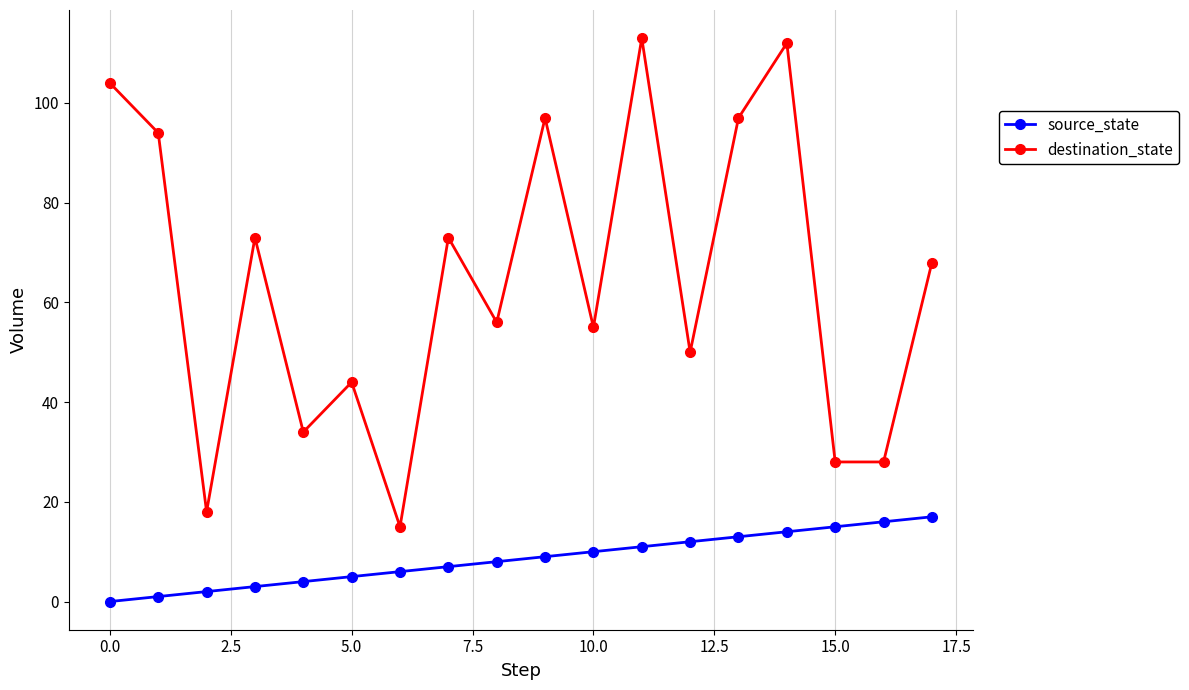

Which series has the largest range (max minus min)?

destination_state